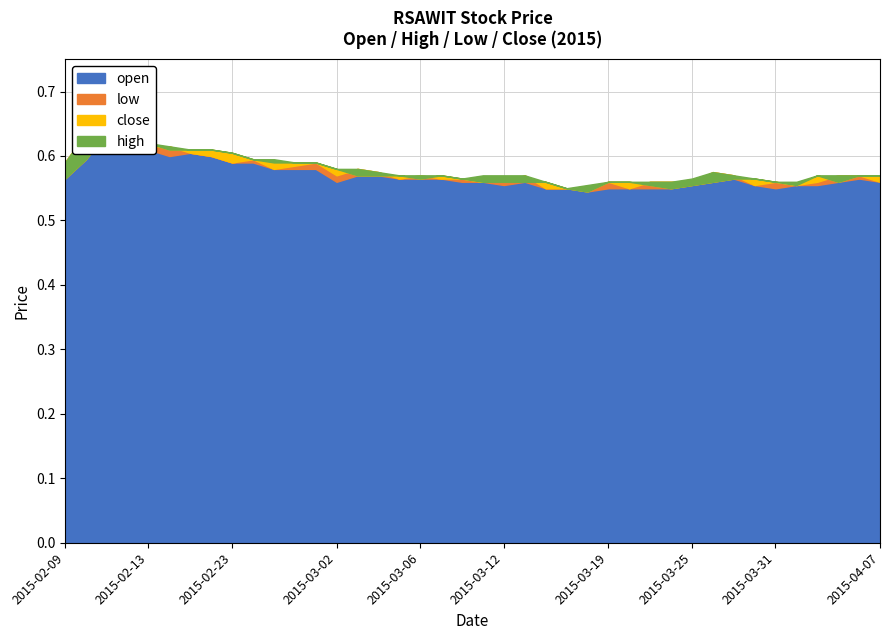

Which series has the largest range (max minus min)?

high